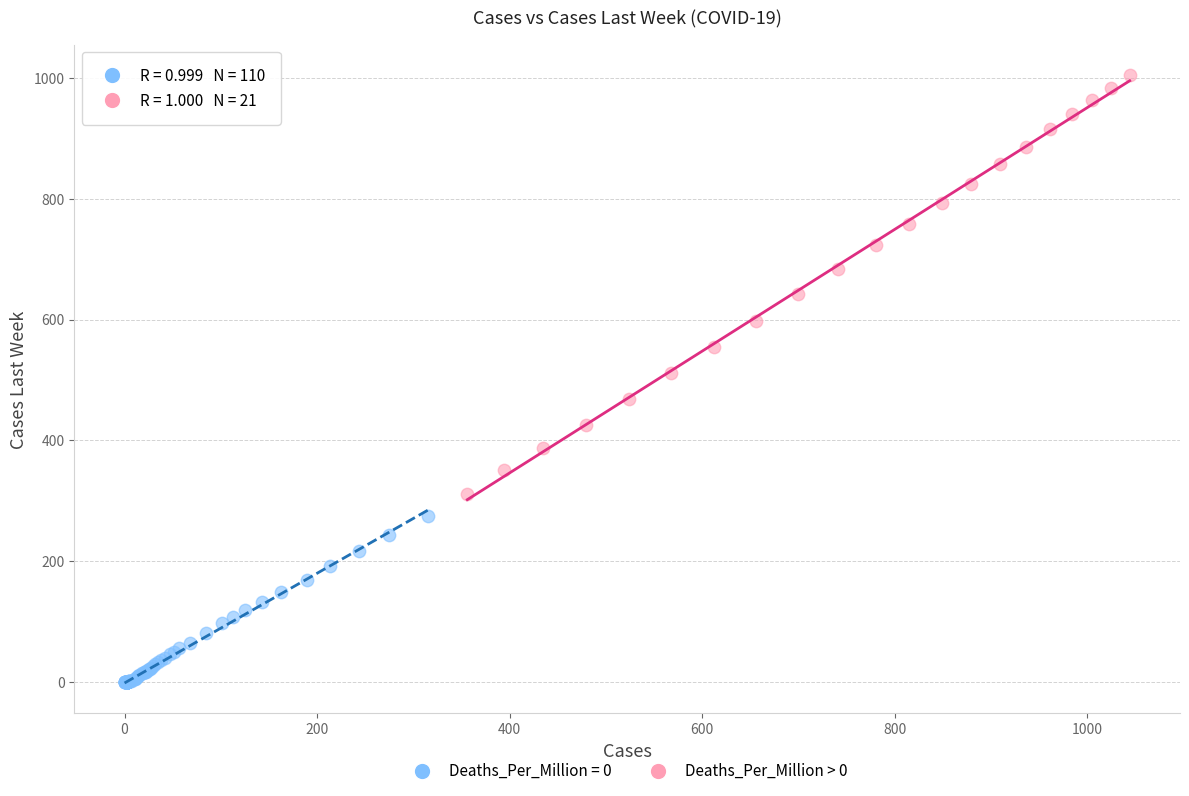

Which series contains the lowest Y value?

Deaths_Per_Million = 0